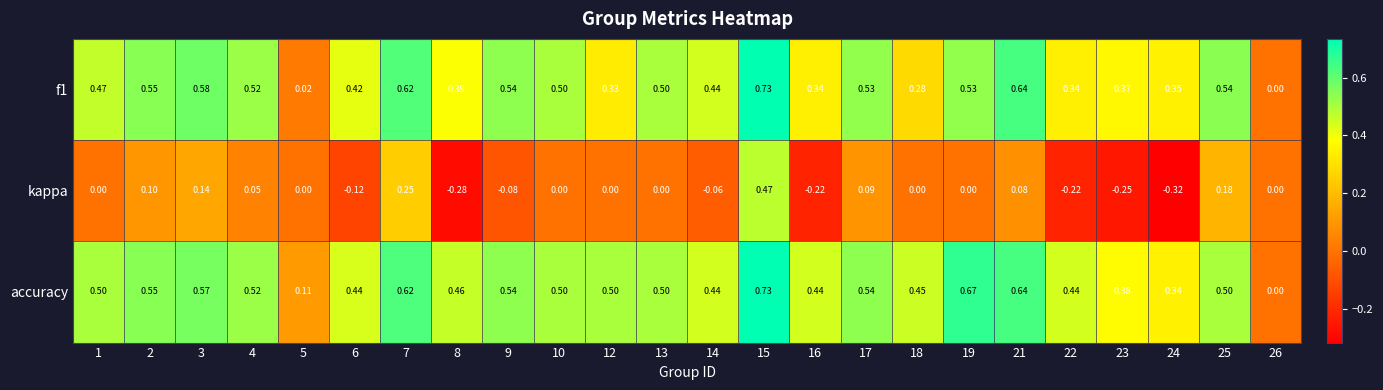

At which category is the sum across all series the highest?

15